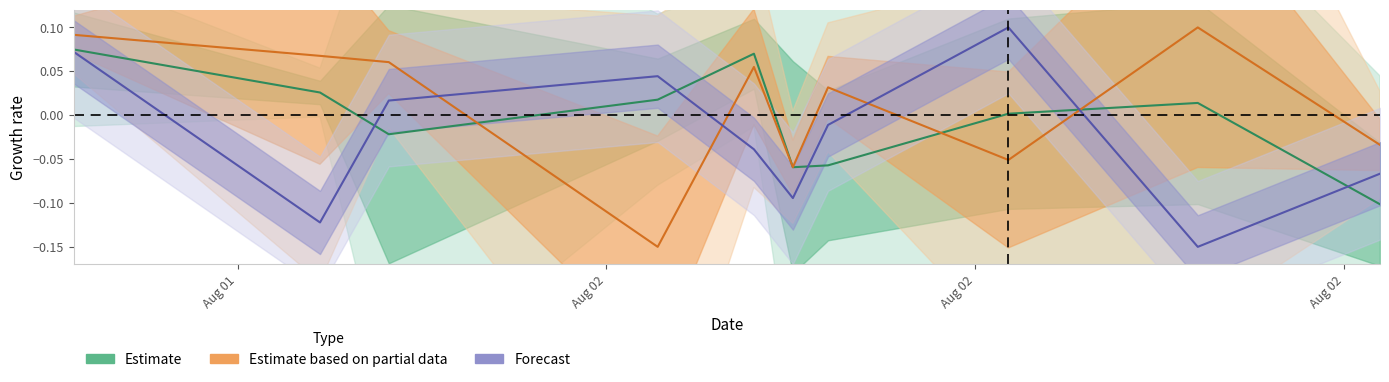

How many negative values does the amount series have?

4